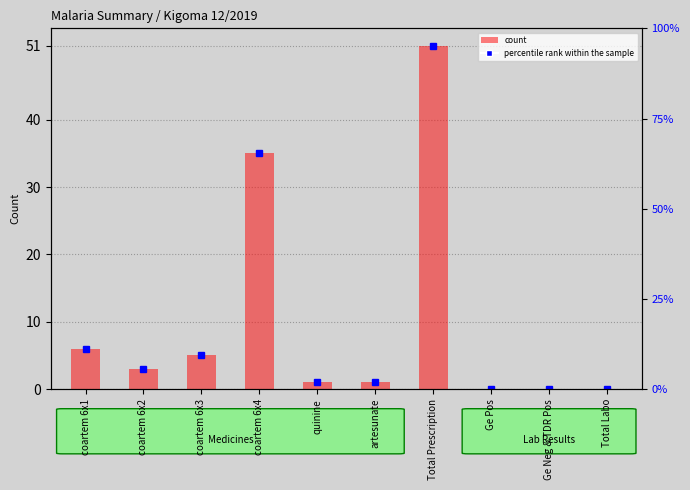

Does the chart contain stacked bars?

No